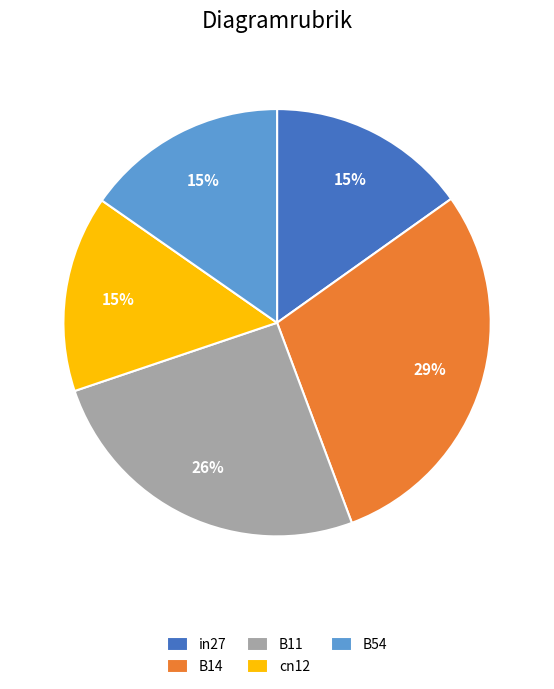

Combined, do cn12 and in27 account for over 50%?

No